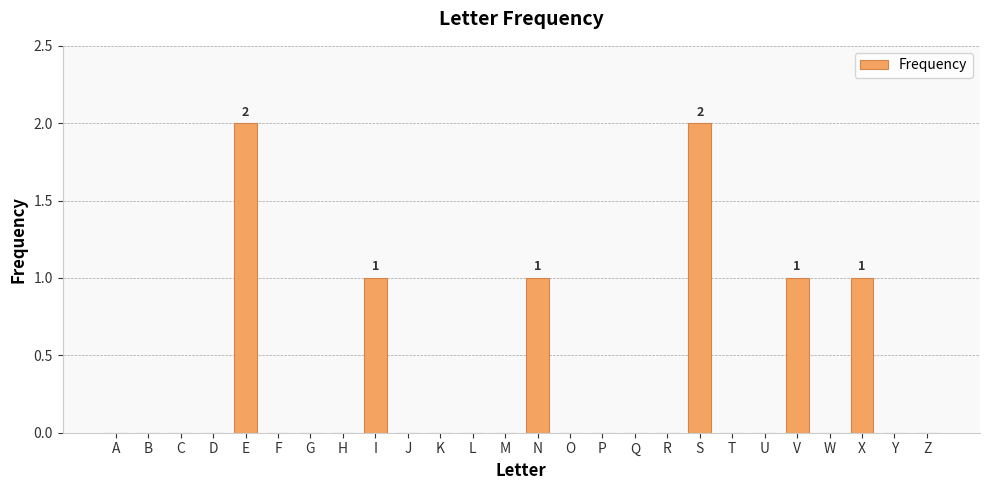

What is the sum of the values at I and Z?

1